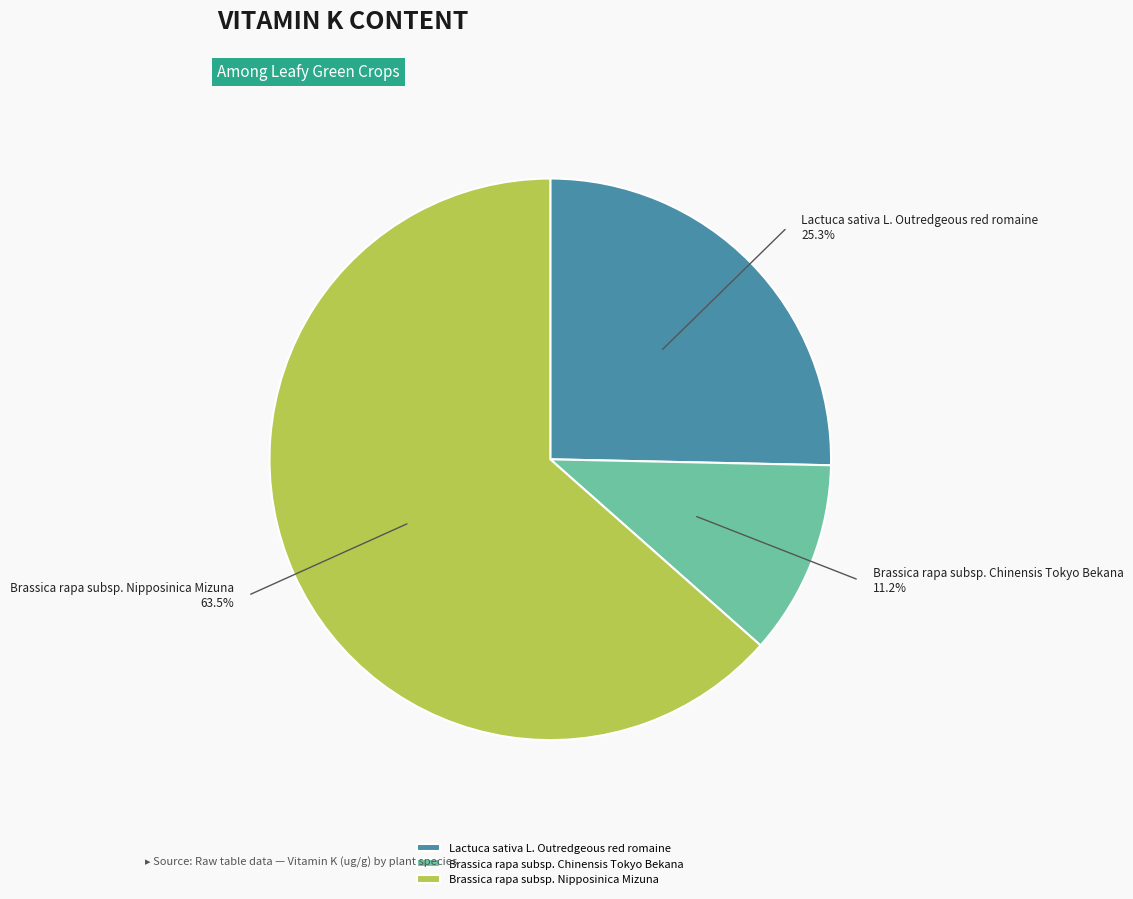

To the nearest percent, what percentage of the pie is Lactuca sativa L. Outredgeous red romaine?

25%